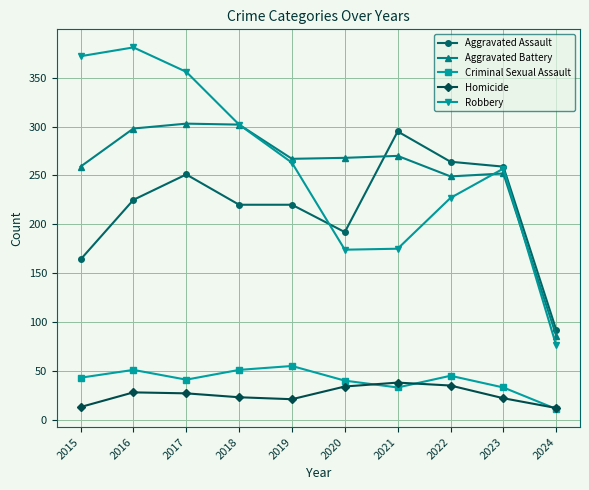

What is the value of the Criminal Sexual Assault point at the 10th from the left?

11